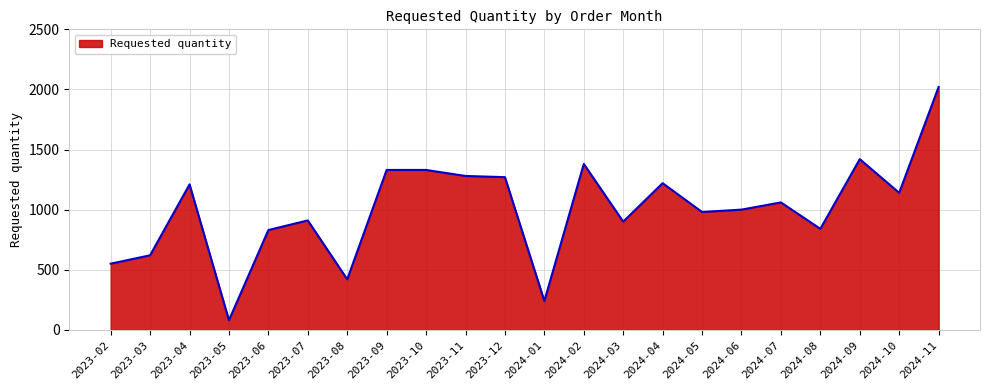

Which category has the lowest value across all series?

2023-05